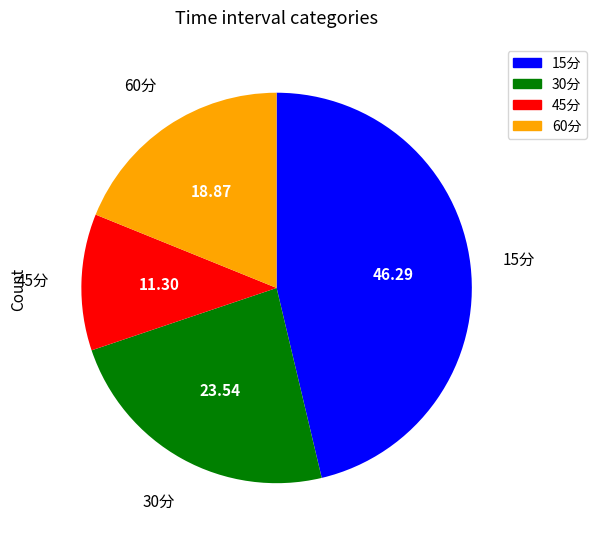

Do 30分 and 15分 together represent more than half of the pie?

Yes